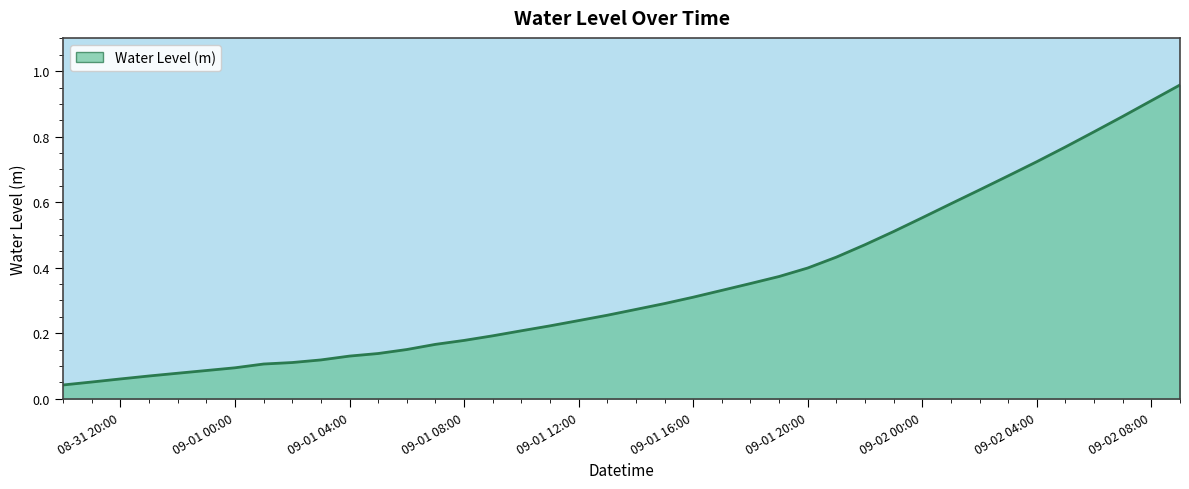

How many lines are shown in the chart?

1